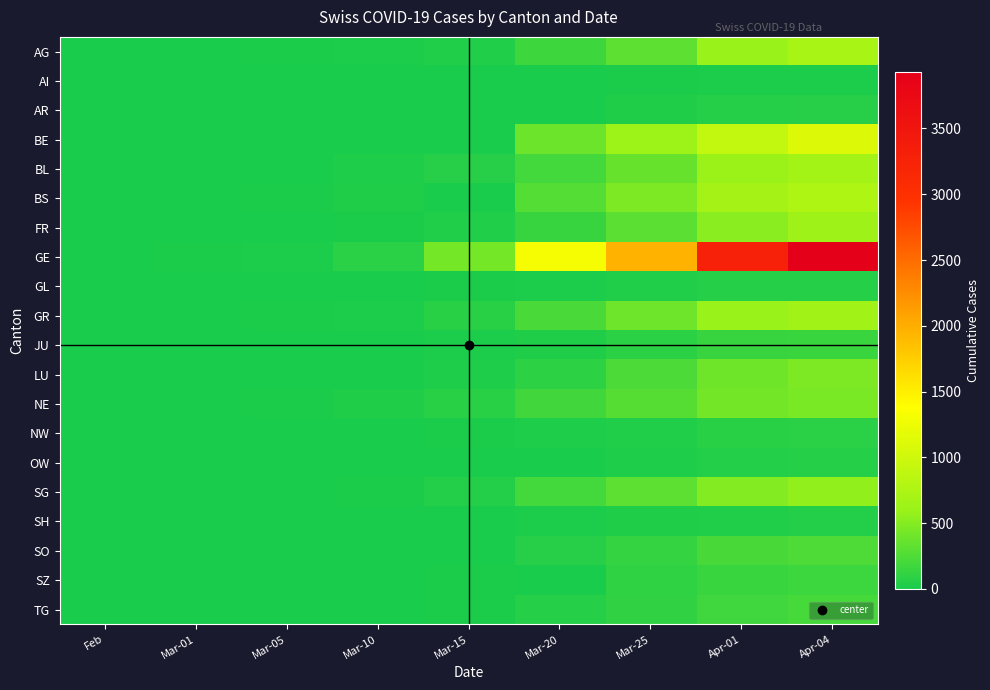

Which series has the largest range (max minus min)?

GE